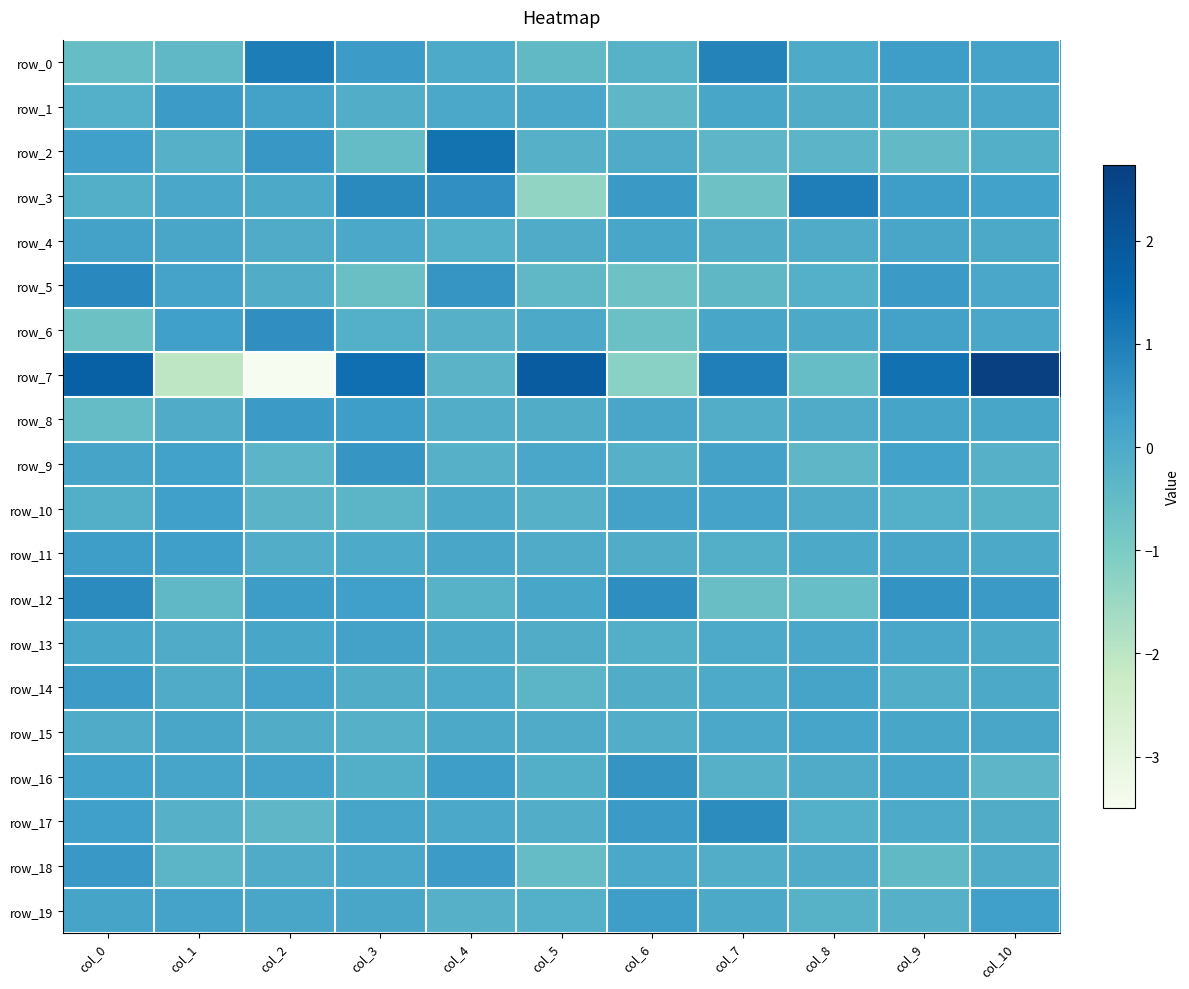

Count the number of categories in the chart.

11